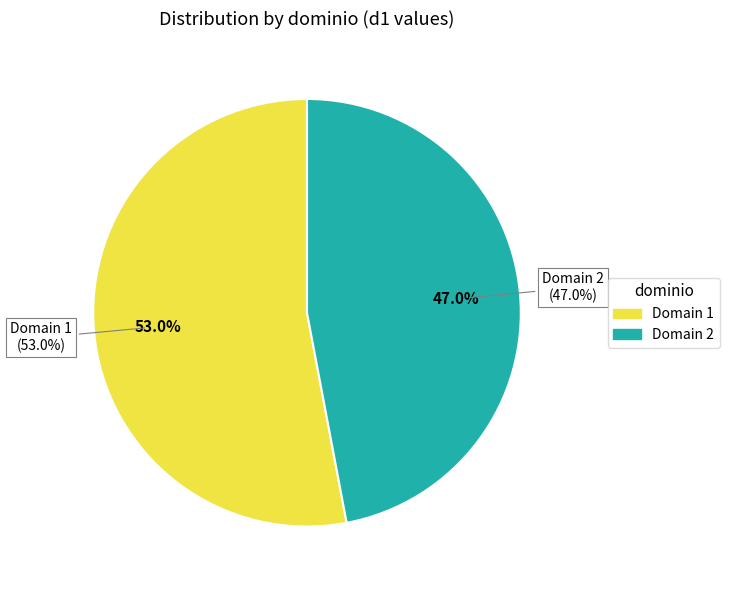

Which category accounts for the majority?

1